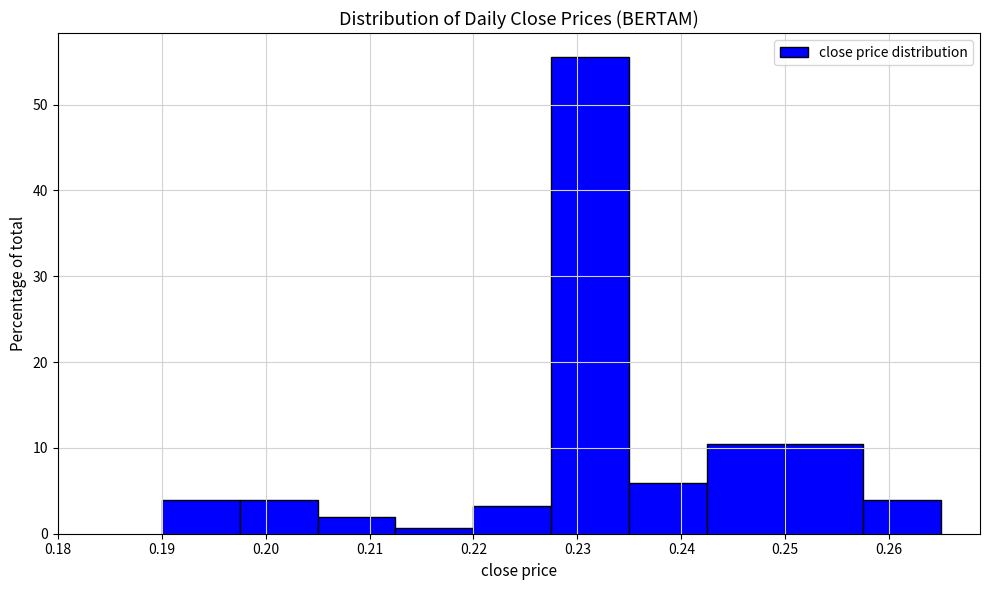

Reading left to right, transcribe this chart: for each bar, give the range it covers on the x-axis and its height. Neither the bar edges nor the heights are printed on the chart, so give them approximately, as read against the axes.

0.190 to 0.198: 4
0.198 to 0.205: 4
0.205 to 0.213: 2
0.213 to 0.220: under 1
0.220 to 0.228: 3
0.228 to 0.235: 56
0.235 to 0.243: 6
0.243 to 0.250: 10
0.250 to 0.258: 10
0.258 to 0.265: 4